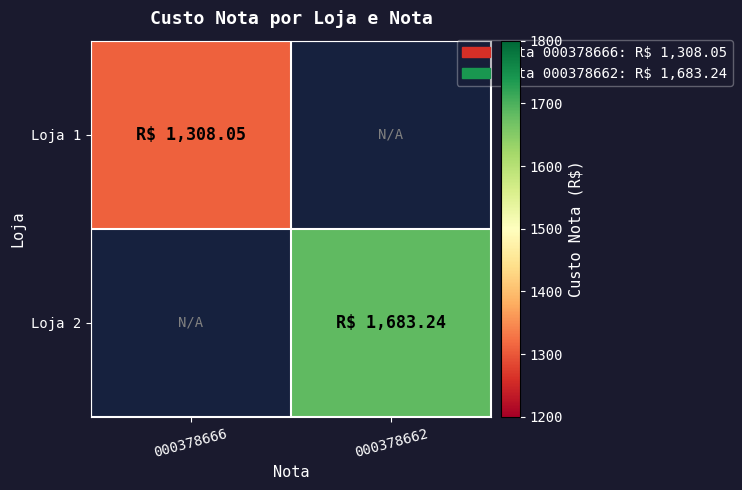

List the series in order of their overall mean, lowest first.

Loja 1, Loja 2